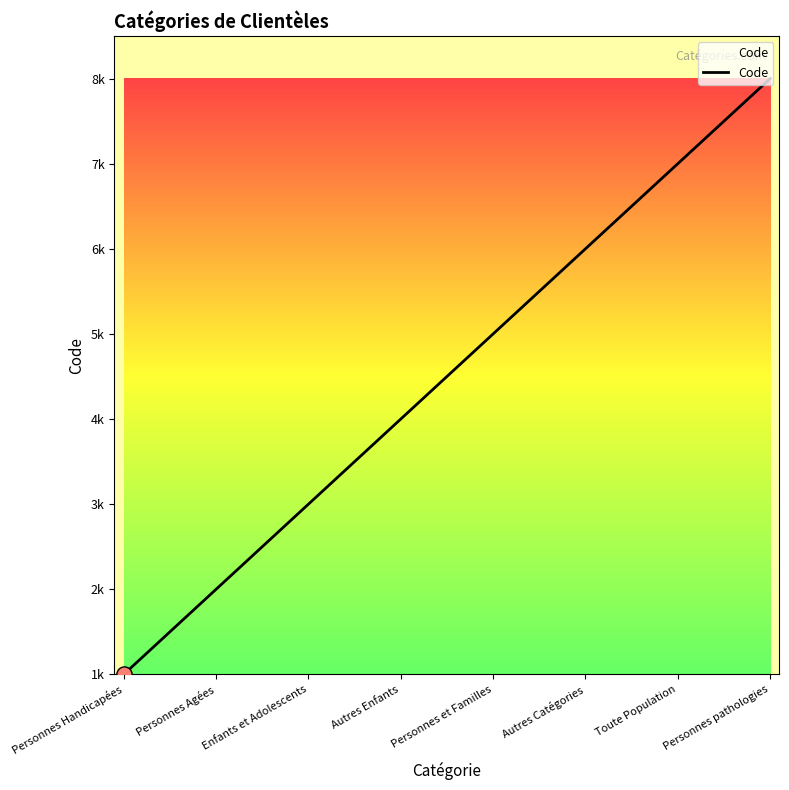

Between Autres Catégories and Personnes et Familles, which is larger?

Autres Catégories